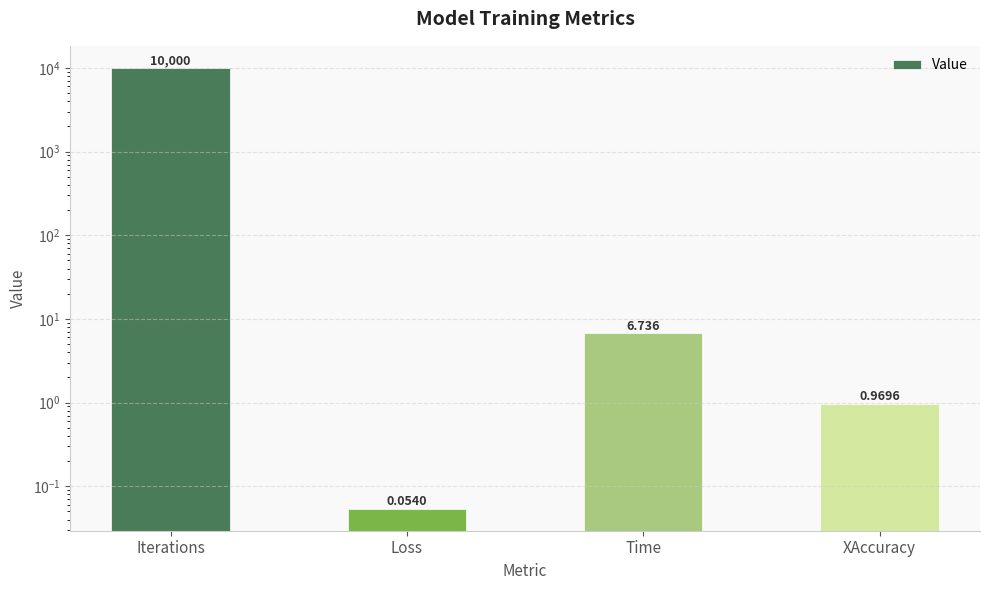

What is the label of the 4th bar from the right?

Iterations